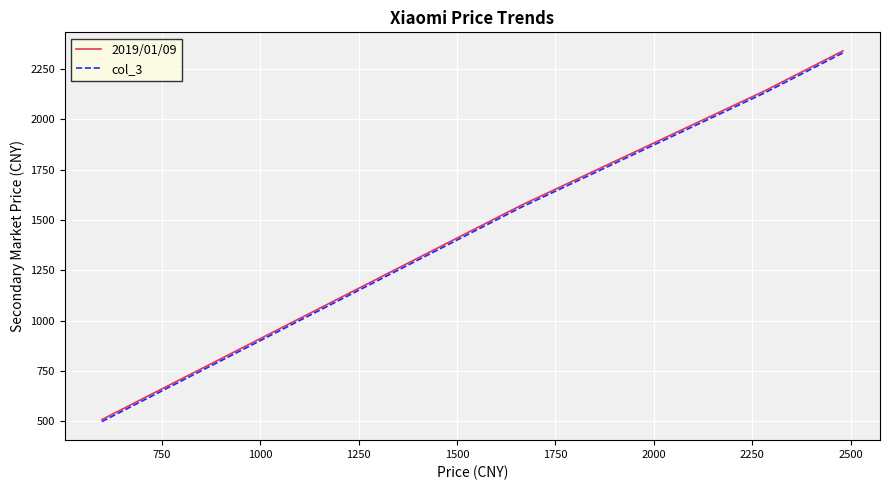

What is the smallest value displayed?

498